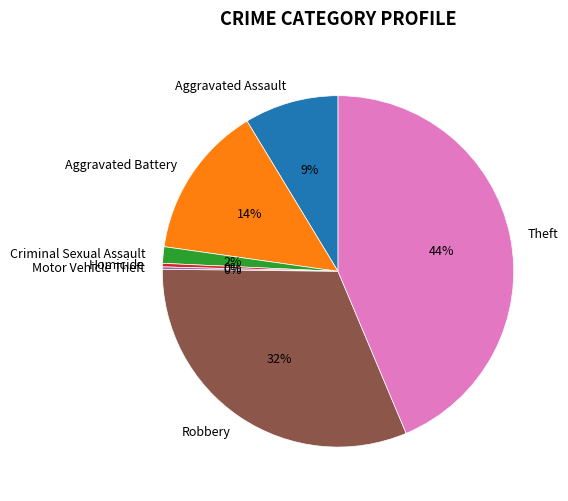

Between Criminal Sexual Assault and Aggravated Assault, which is larger?

Aggravated Assault